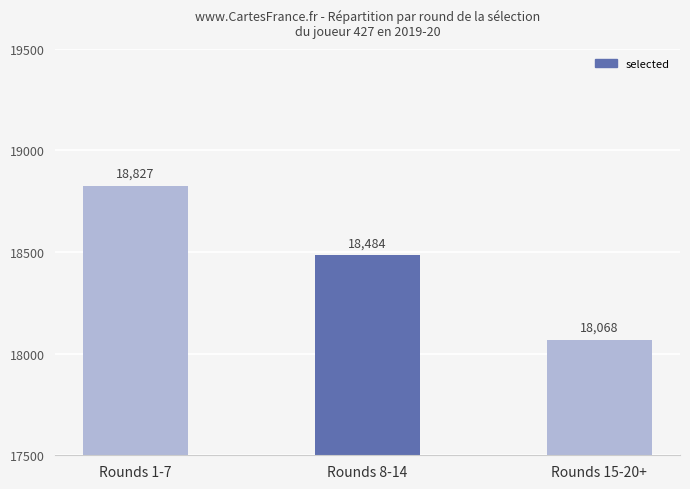

List the labels in order of value, largest first.

Rounds 1-7, Rounds 8-14, Rounds 15-20+